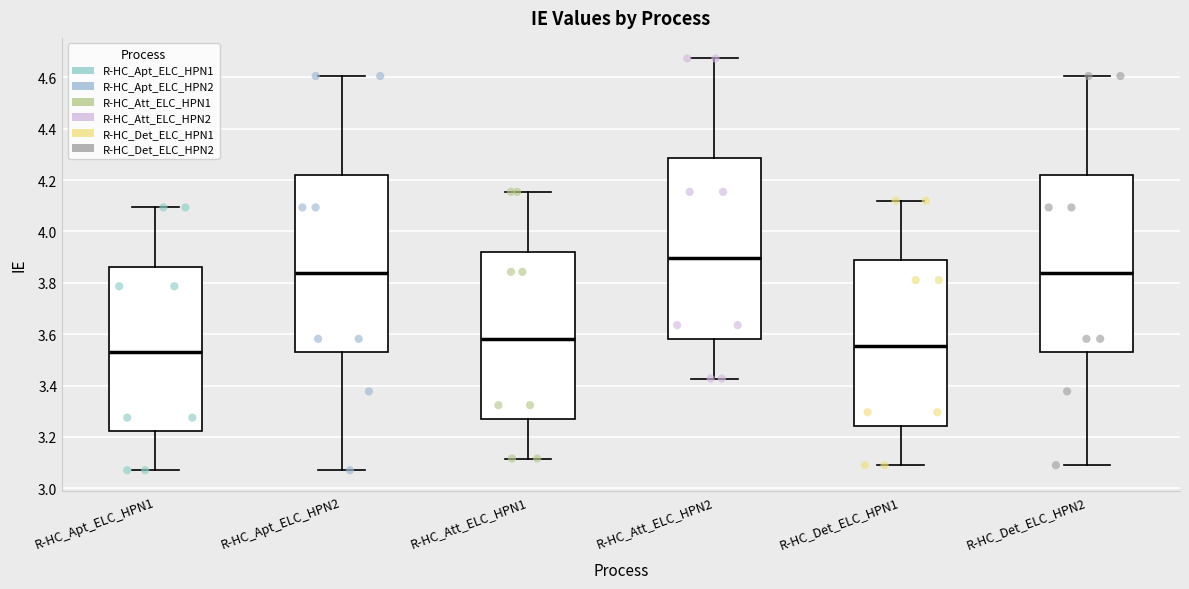

Which box has the highest median line?

R-HC_Att_ELC_HPN2